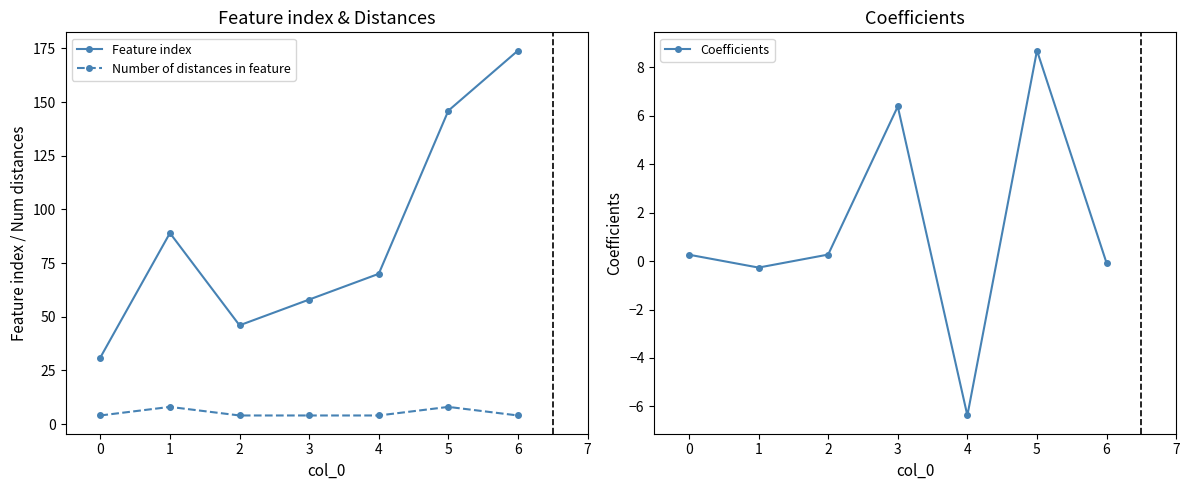

True or false: Feature index and Number of distances in feature intersect in this chart.

False